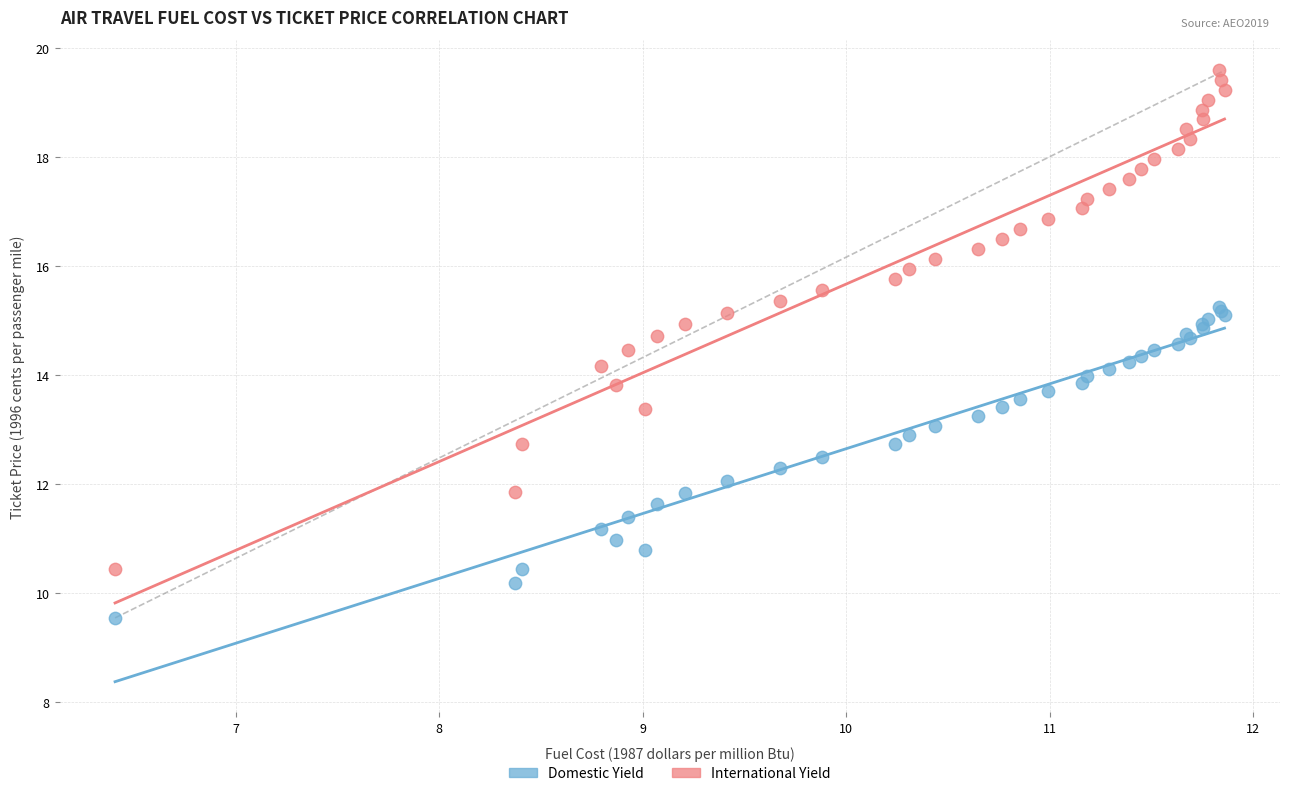

What are all the series names shown in the legend?

Domestic Yield, International Yield